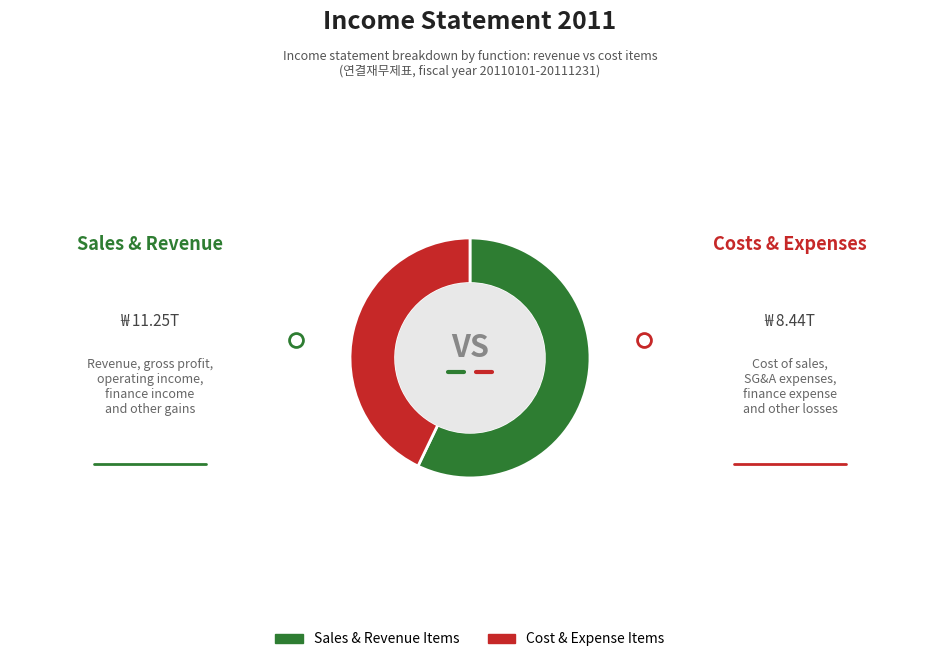

Is there any slice that represents more than half of the pie?

Yes